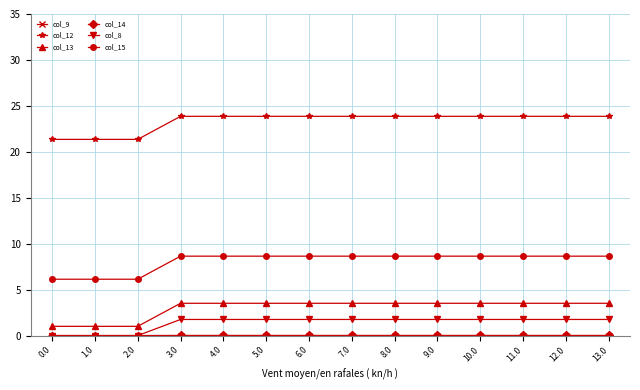

How many categories are shown in the chart?

14